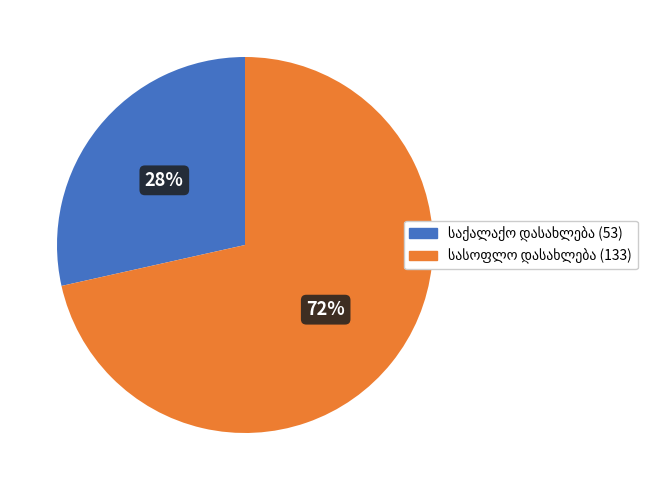

How many slices are in this pie chart?

2